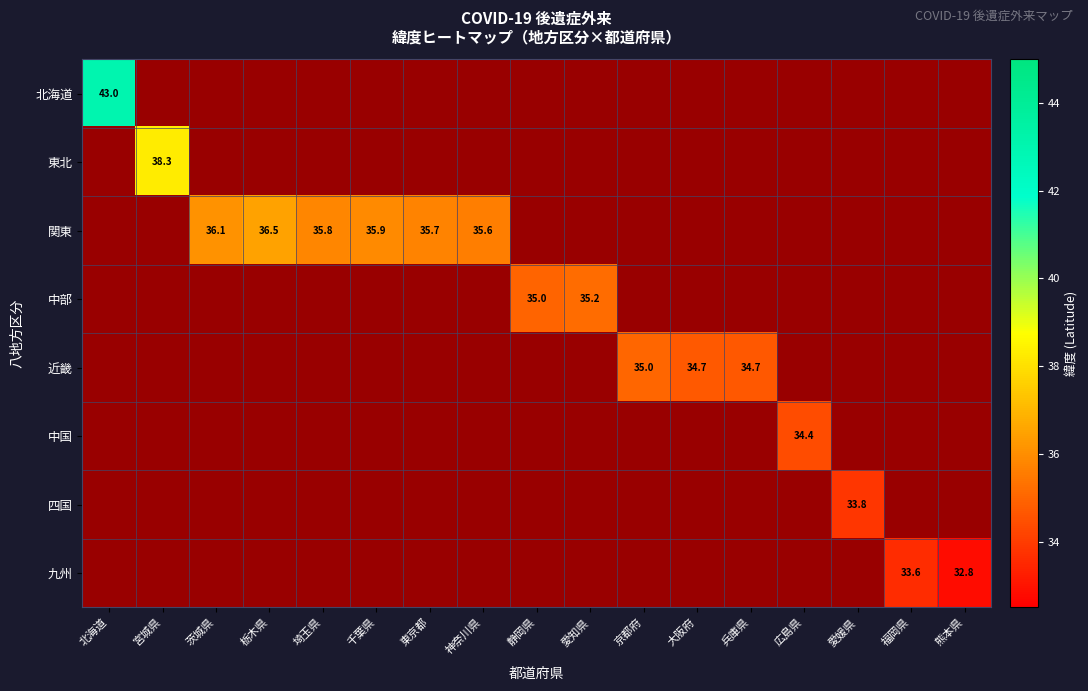

Rank the categories by 中部 value from lowest to highest.

北海道, 宮城県, 茨城県, 栃木県, 埼玉県, 千葉県, 東京都, 神奈川県, 静岡県, 愛知県, 京都府, 大阪府, 兵庫県, 広島県, 愛媛県, 福岡県, 熊本県